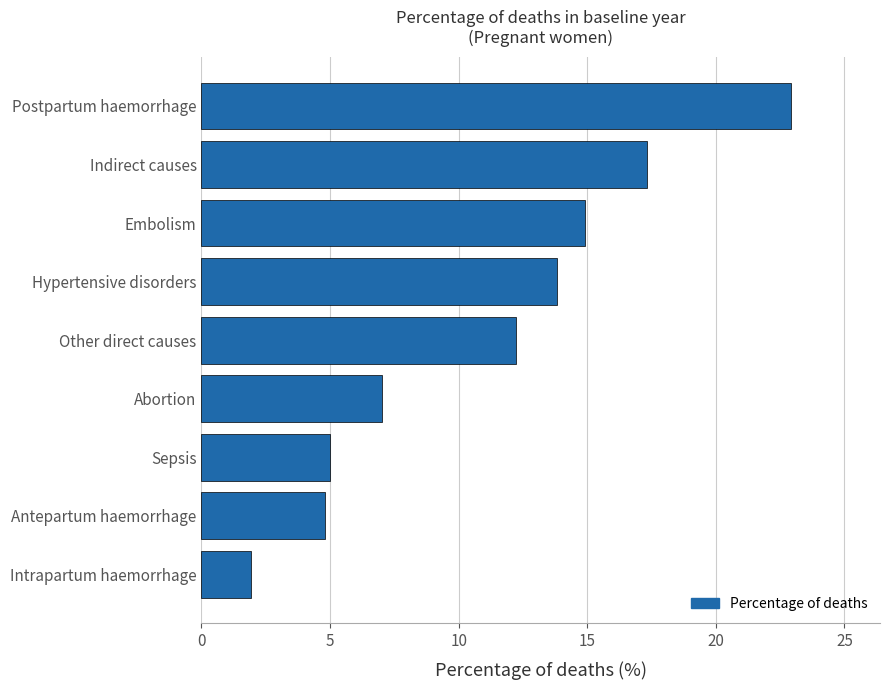

How many data points does each series have?

9